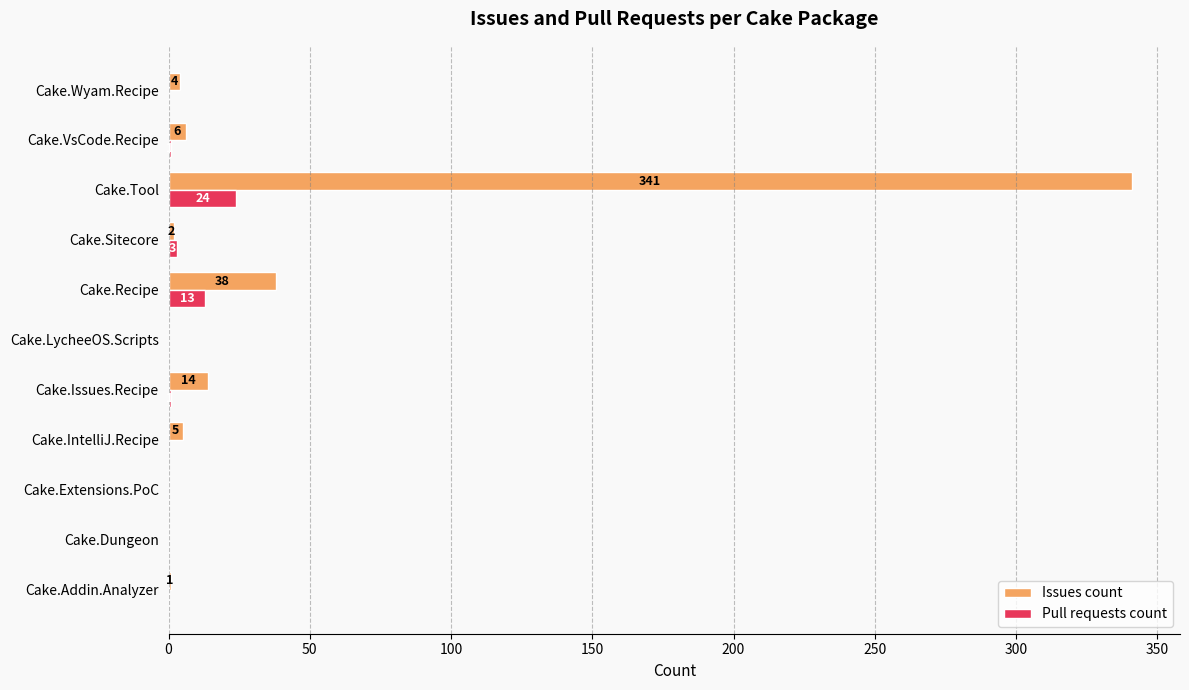

Is the value of Issues count at Cake.Extensions.PoC greater than the value of Pull requests count at Cake.Recipe?

No